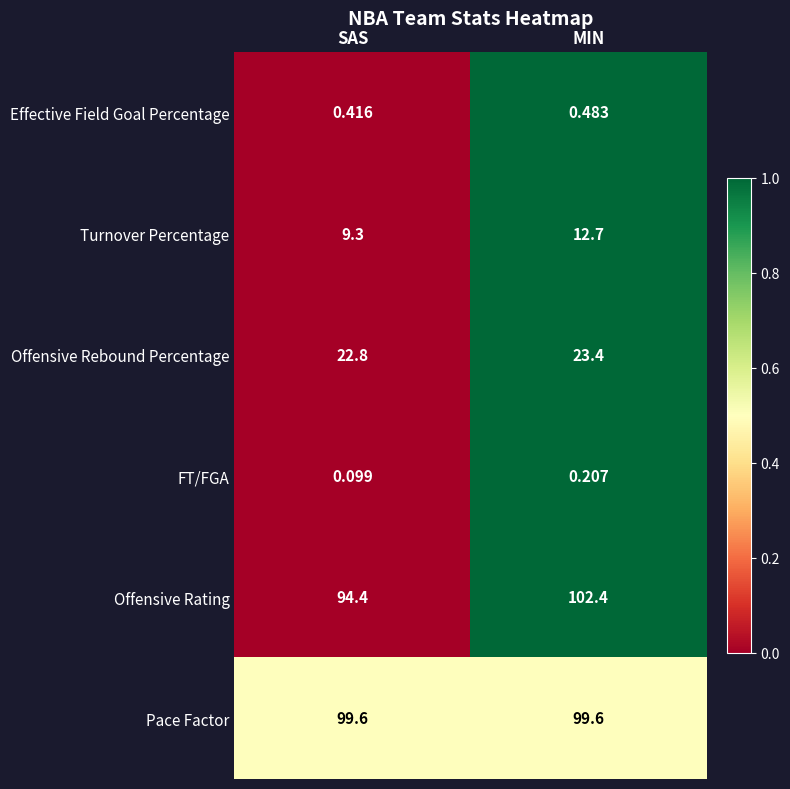

At which category is the sum across all series the highest?

MIN